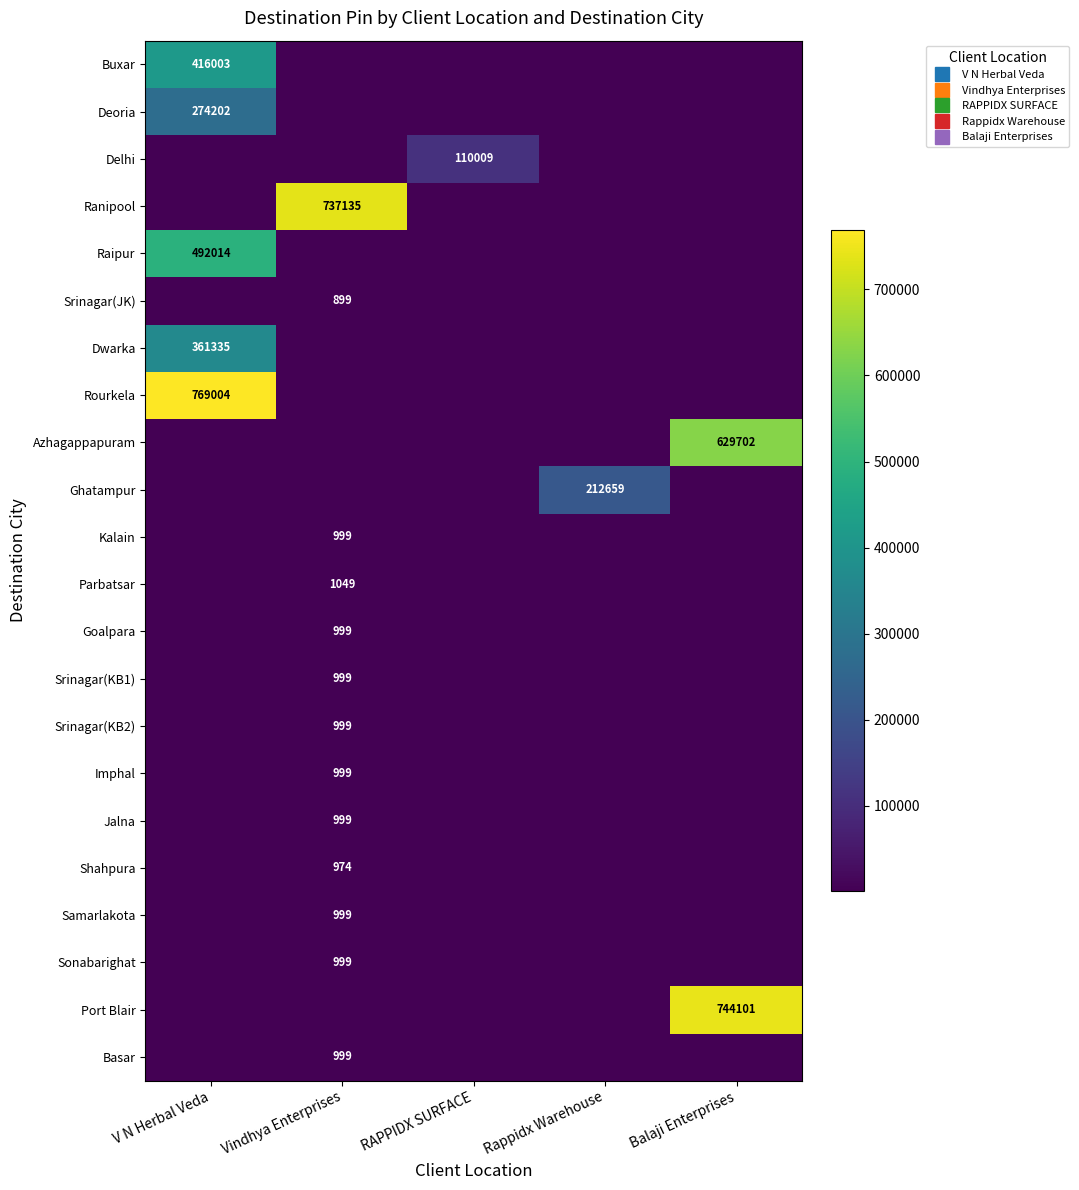

How many values in Delhi are above zero?

1